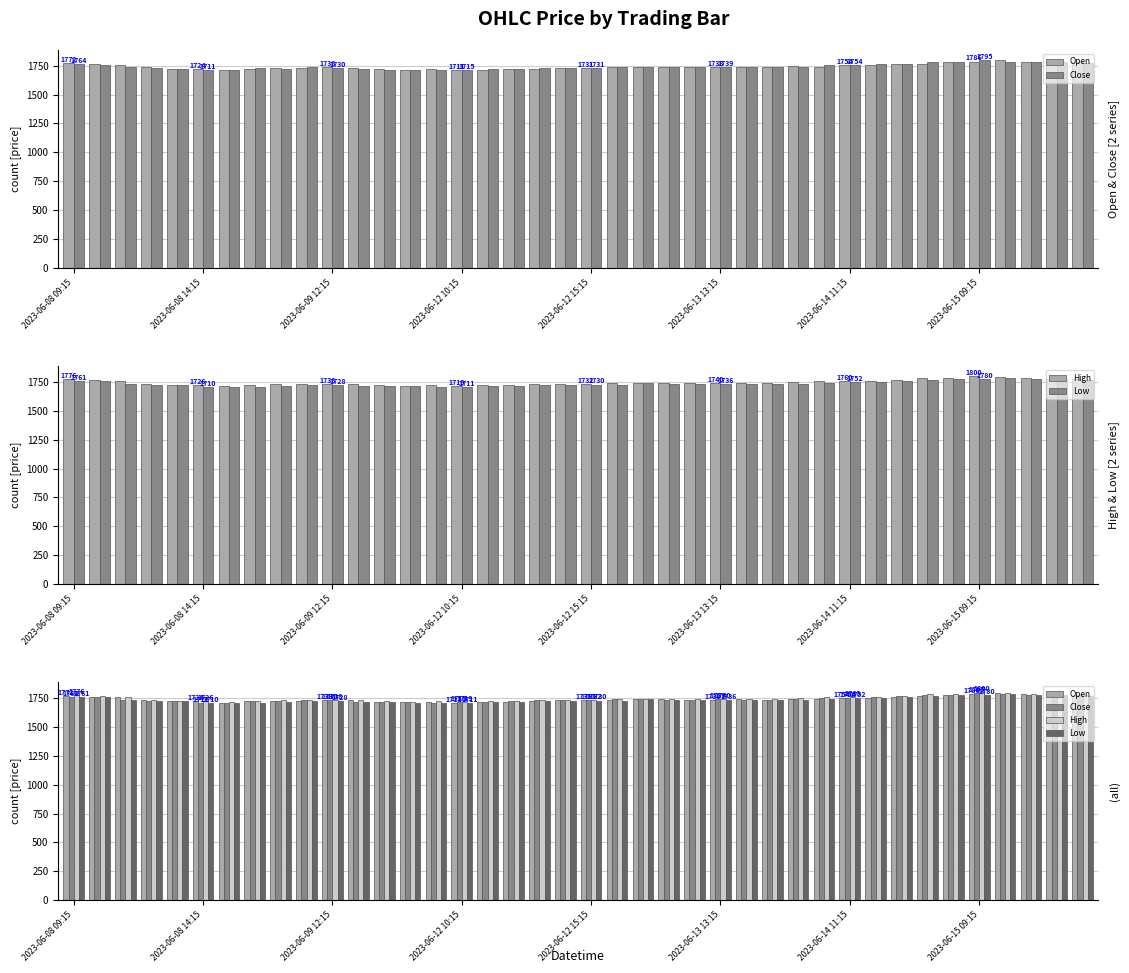

Reading left to right, transcribe all the data shown in this chart.

Open: 1772.0	1764.6	1757.0	1735.2	1725.5	1723.9	1710.6	1722.1	1728.0	1726.0	1737.7	1730.0	1719.5	1715.4	1721.0	1711.0	1715.0	1718.1	1725.0	1733.0	1730.8	1735.0	1740.7	1741.2	1736.2	1738.0	1738.7	1737.5	1747.0	1742.0	1754.0	1753.0	1762.0	1766.7	1780.7	1786.0	1796.0	1784.0	1777.7	1779.6
Close: 1763.7	1756.3	1735.2	1726.0	1723.9	1710.8	1712.0	1727.0	1725.2	1737.7	1730.2	1719.5	1715.4	1715.8	1711.5	1715.0	1718.8	1724.0	1732.4	1730.8	1731.4	1739.2	1742.0	1735.8	1738.0	1738.7	1737.5	1738.0	1742.7	1754.8	1753.5	1762.0	1766.7	1780.7	1779.3	1795.3	1784.0	1777.8	1778.8	1776.4
High: 1776.0	1768.0	1757.4	1736.0	1728.5	1726.0	1715.6	1729.7	1733.3	1737.7	1737.8	1731.0	1722.1	1720.0	1727.1	1719.3	1721.7	1724.0	1733.2	1734.9	1732.5	1744.5	1747.0	1742.5	1739.5	1740.0	1740.0	1740.0	1750.0	1756.9	1759.7	1762.0	1767.8	1784.7	1784.1	1799.9	1796.9	1784.3	1781.1	1780.0
Low: 1761.0	1756.2	1731.5	1724.7	1722.5	1710.2	1709.0	1710.3	1720.0	1725.2	1727.8	1718.0	1714.2	1712.5	1711.0	1711.0	1713.6	1713.0	1724.1	1727.7	1729.6	1728.8	1739.5	1733.0	1735.0	1736.0	1736.7	1737.0	1737.2	1741.8	1752.1	1748.7	1759.7	1765.0	1774.6	1779.9	1782.0	1775.8	1776.6	1771.0